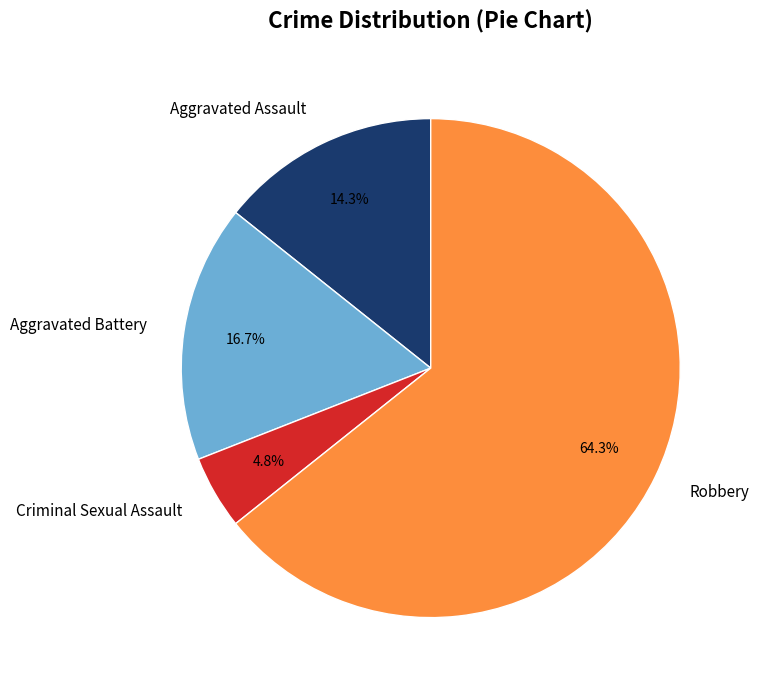

Count the number of slices in the pie.

4